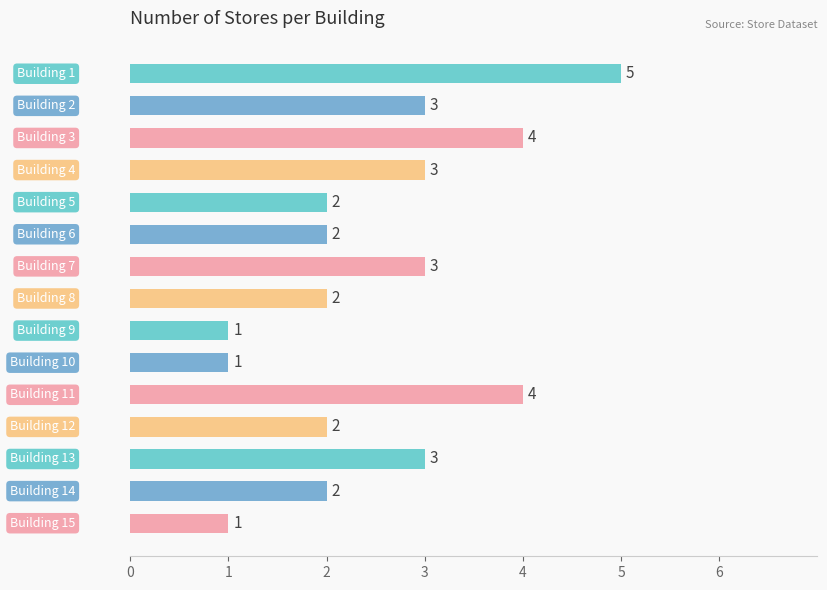

Reading top to bottom, list all the values displayed in this chart.

5	3	4	3	2	2	3	2	1	1	4	2	3	2	1